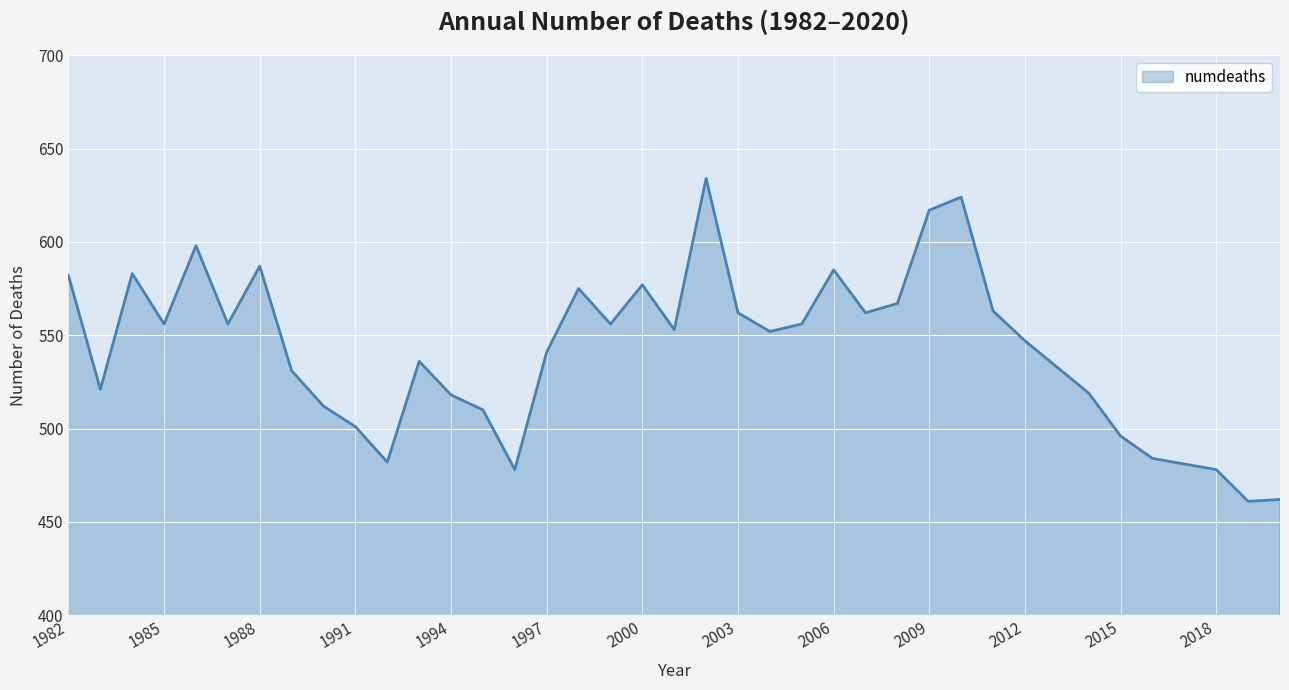

What is the smallest value displayed?

461